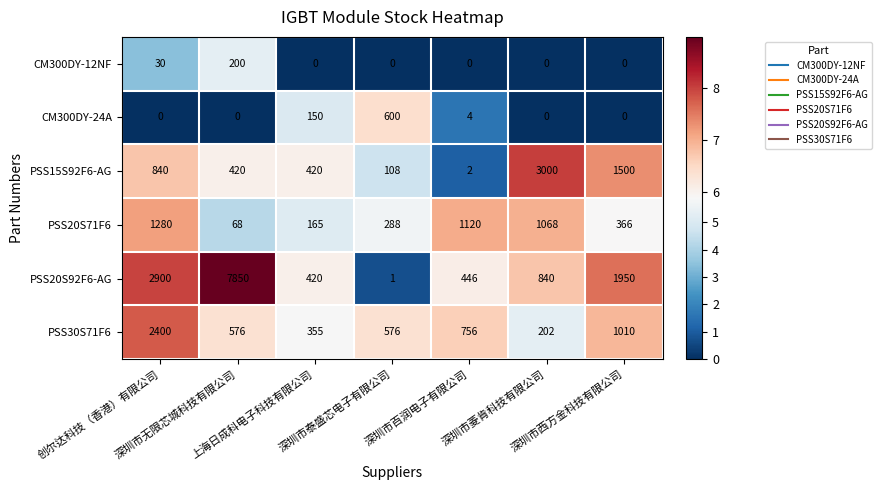

Which series has the widest spread of values?

PSS20S92F6-AG